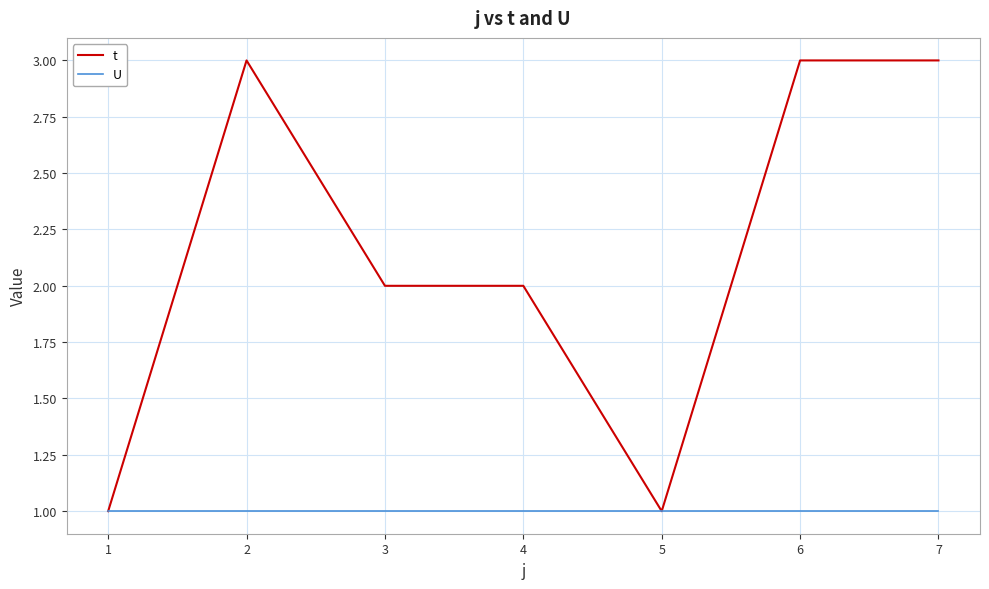

Does the chart have visible grid lines?

Yes